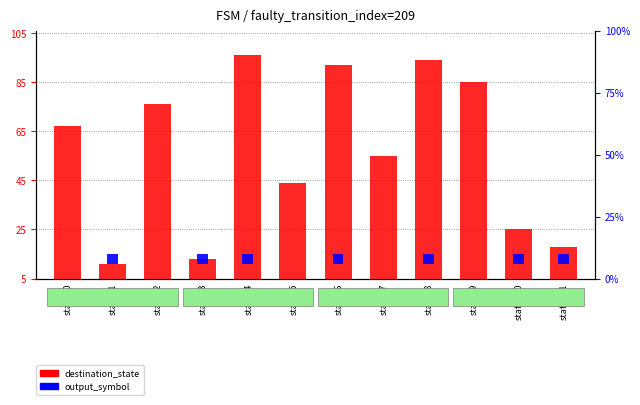

Between state_4 and state_8, which is larger?

state_4